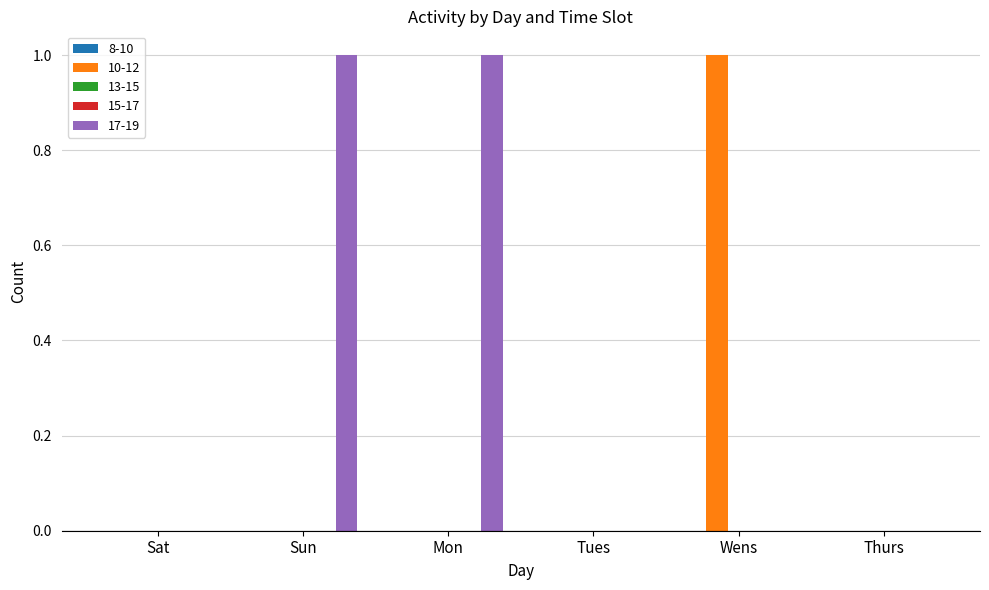

Which has a higher value, mon or tues?

mon